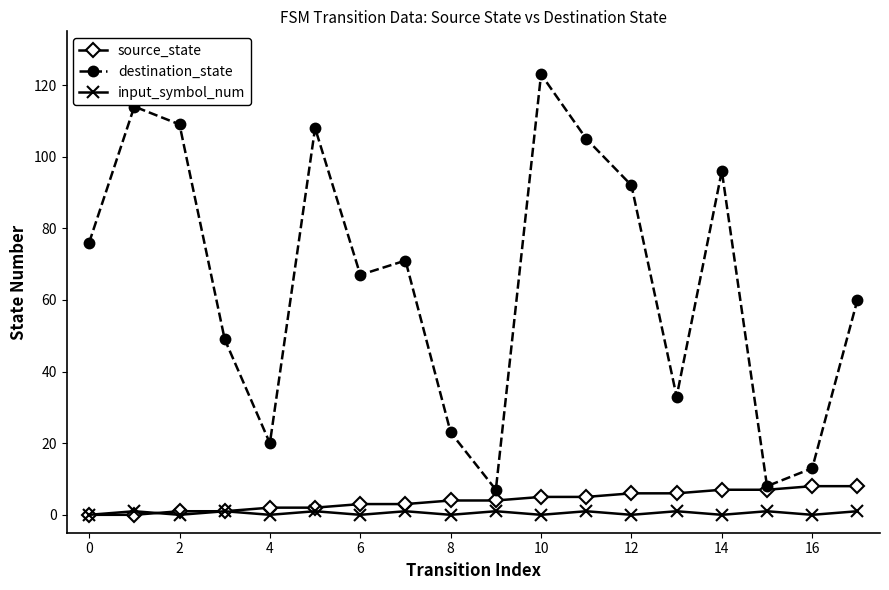

What is the greatest value displayed?

123